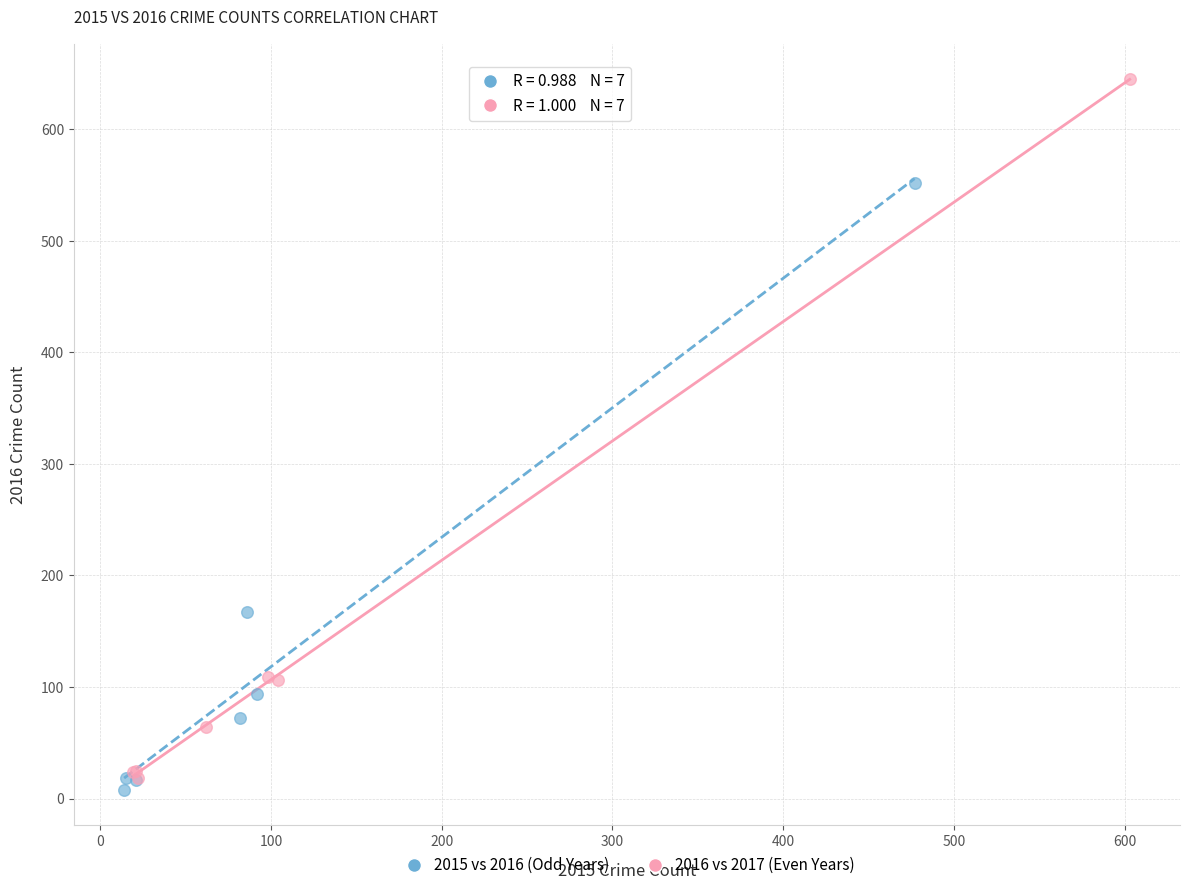

Which series contains the highest Y value?

2016 vs 2017 (Even Years)